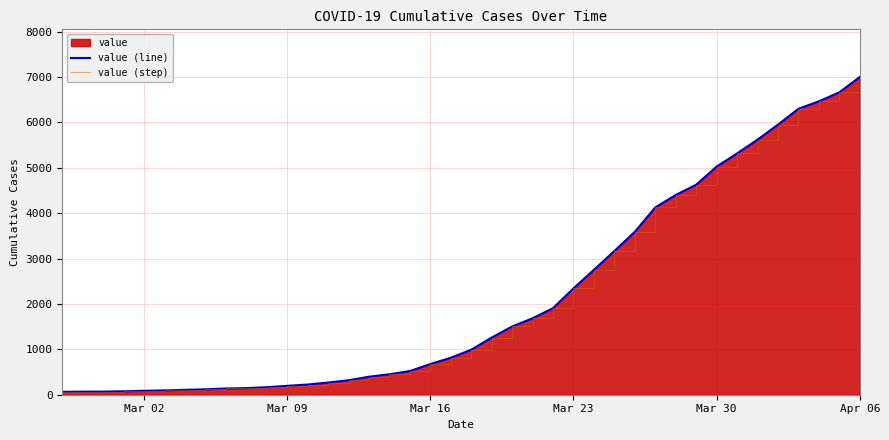

True or false: value (line) and value (step) intersect in this chart.

False